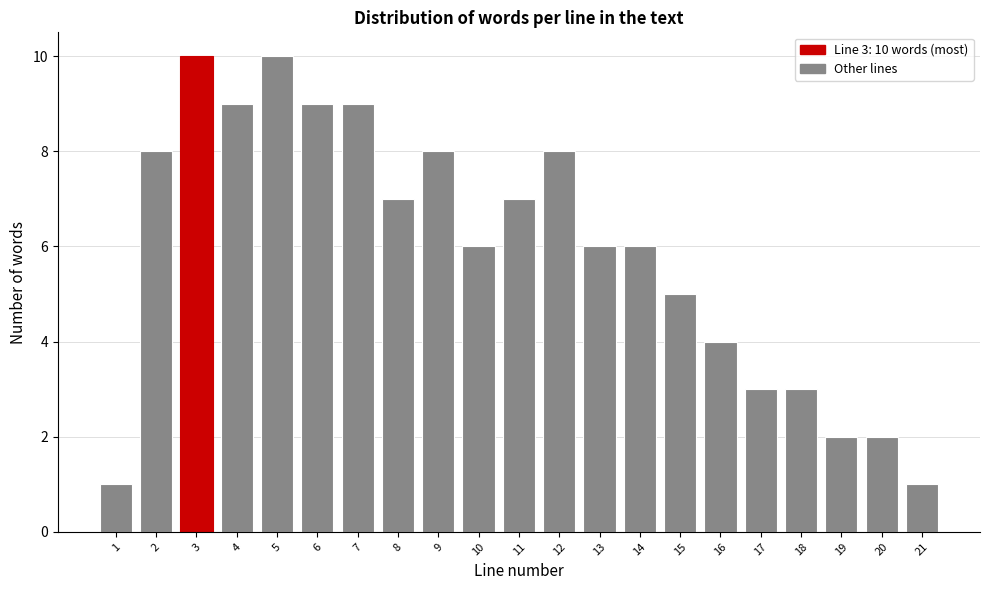

Reading left to right, list all the values displayed in this chart.

1=1	2=8	3=10	4=9	5=10	6=9	7=9	8=7	9=8	10=6	11=7	12=8	13=6	14=6	15=5	16=4	17=3	18=3	19=2	20=2	21=1